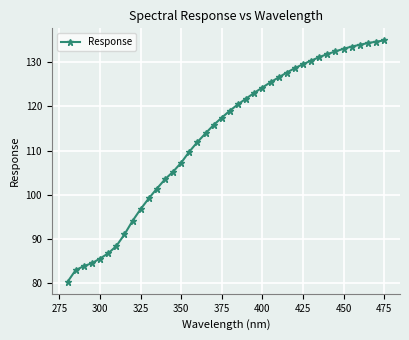

Does the chart display data point markers on the line(s)?

Yes